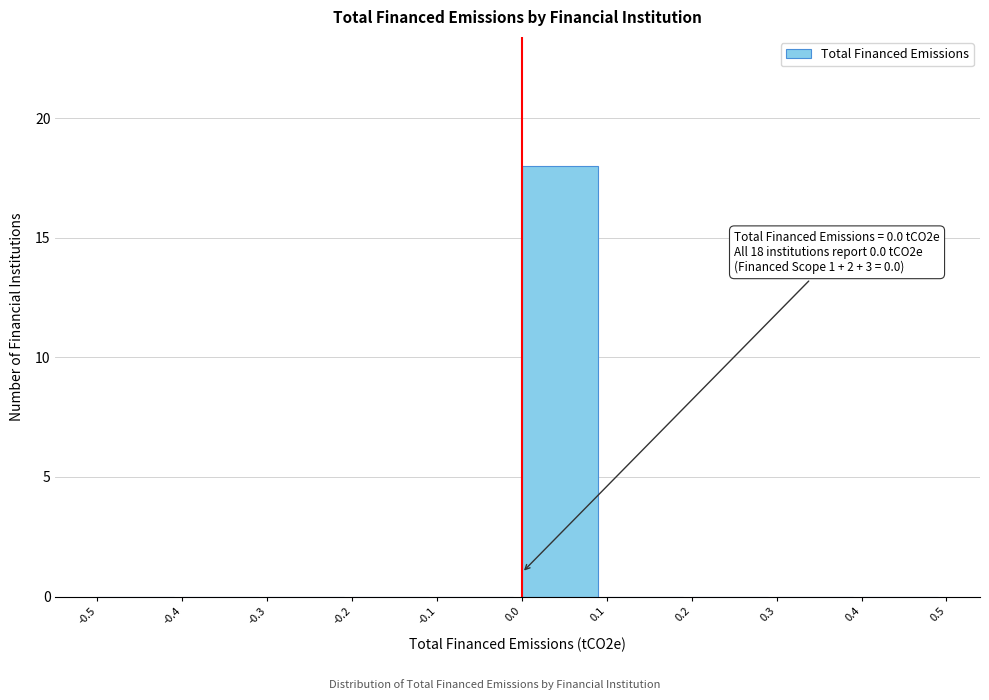

Over which range of the x-axis is the bar tallest?

0.0 to 0.1